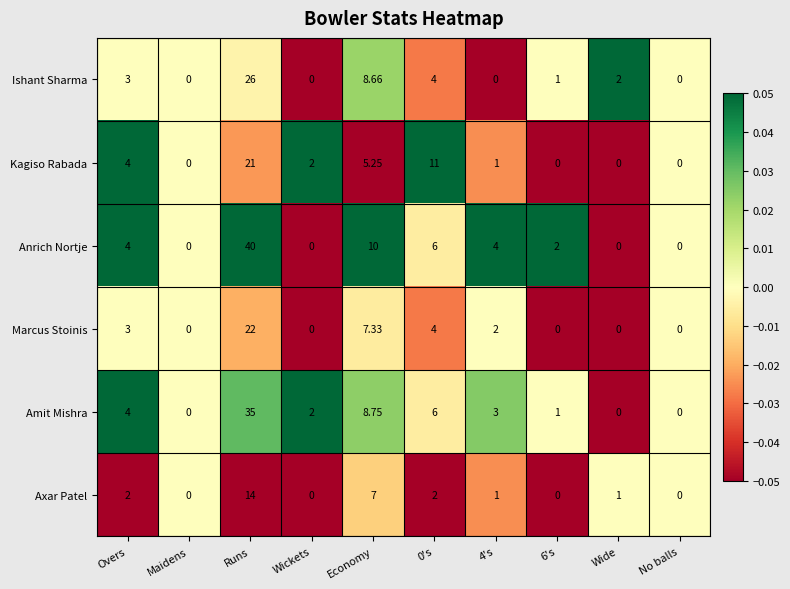

Which series has the widest spread of values?

Anrich Nortje